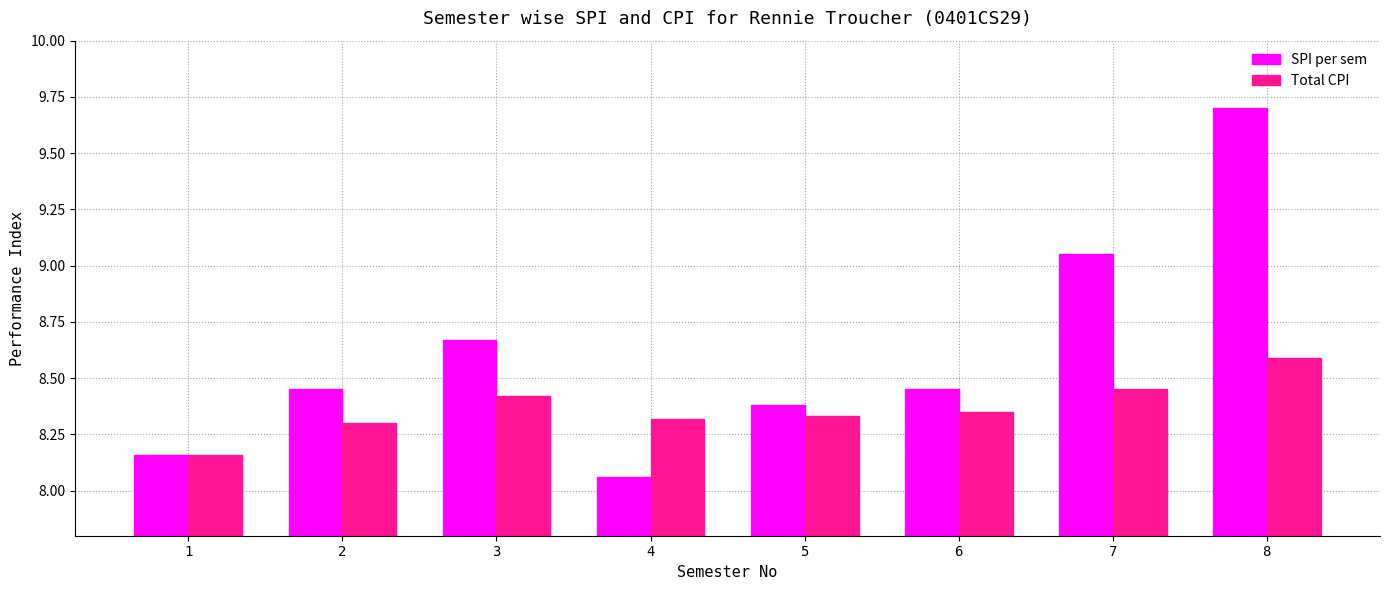

At which label does SPI per sem reach its minimum?

4